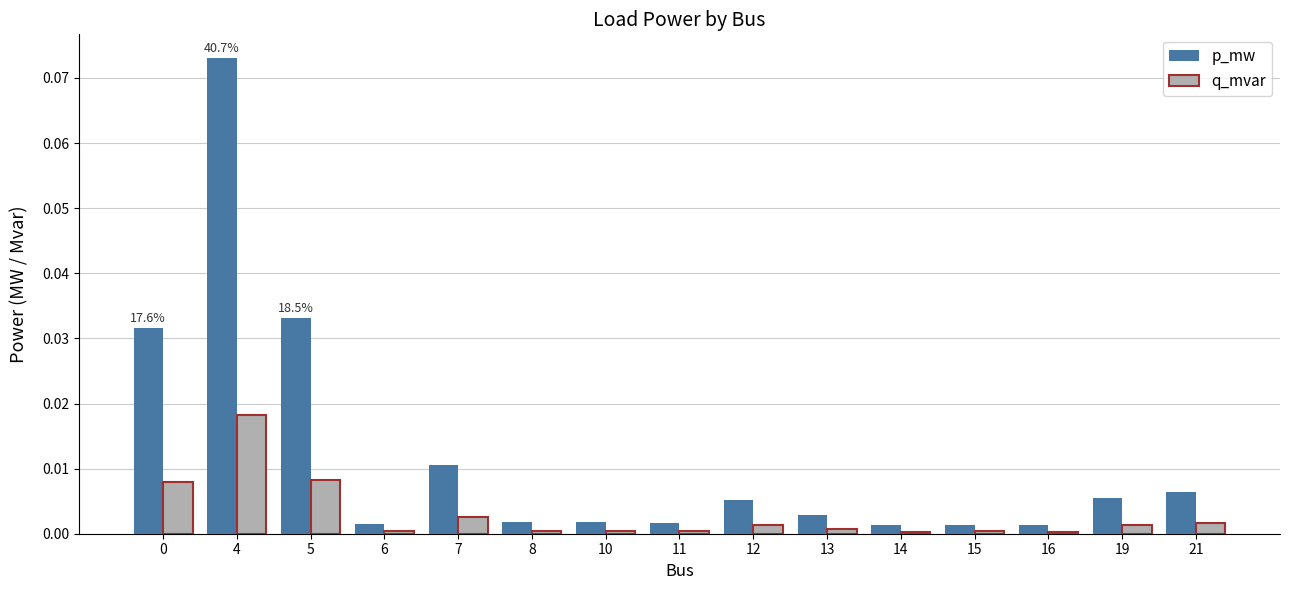

True or false: p_mw has a value of 0.0 at 7.

True